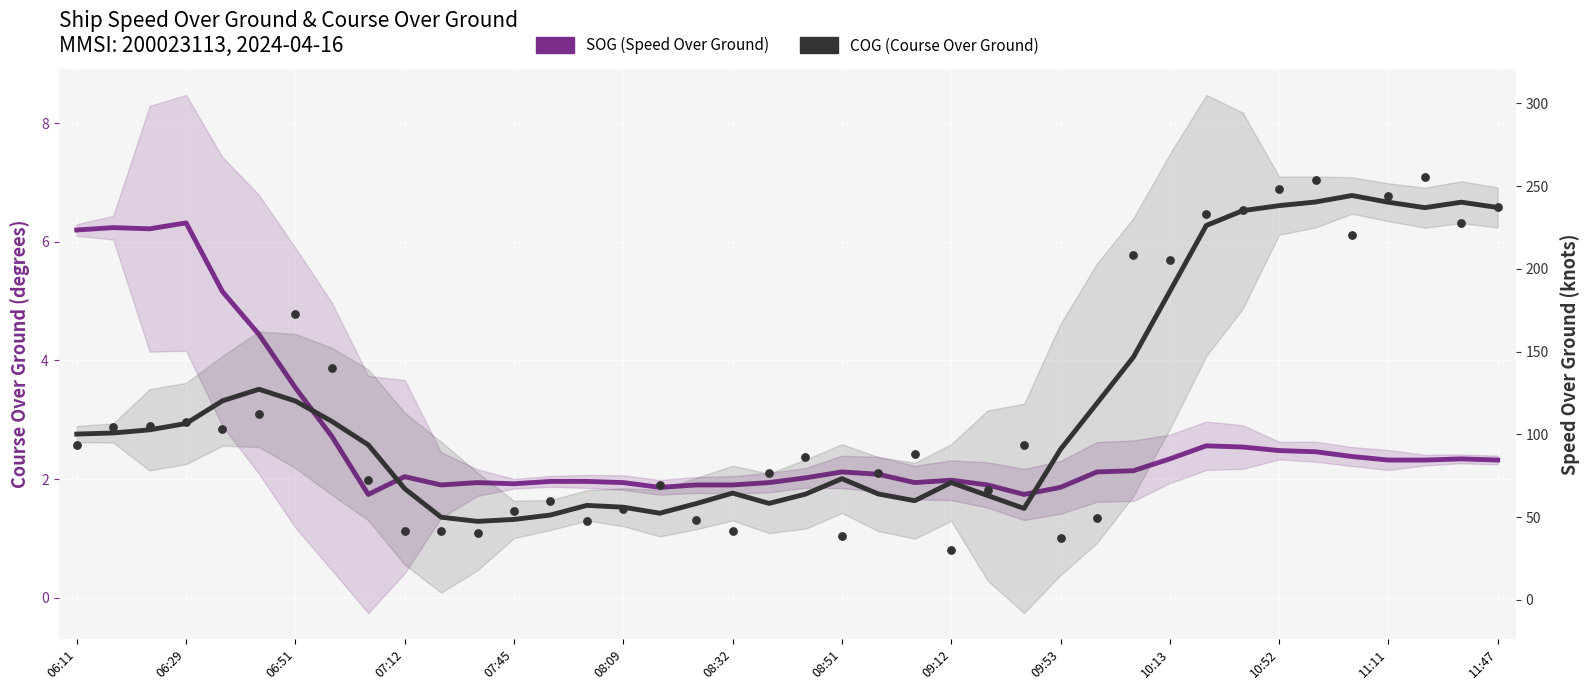

What are all the series names shown in the legend?

SOG (Speed Over Ground), COG (Course Over Ground)